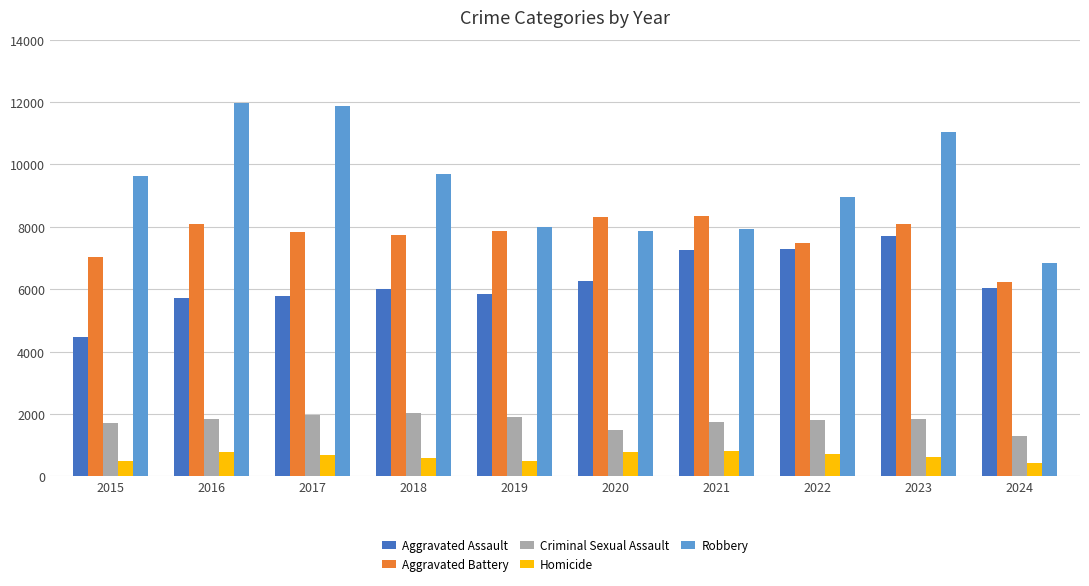

Is the value of Aggravated Assault at 2020 greater than the value of Aggravated Battery at 2015?

No